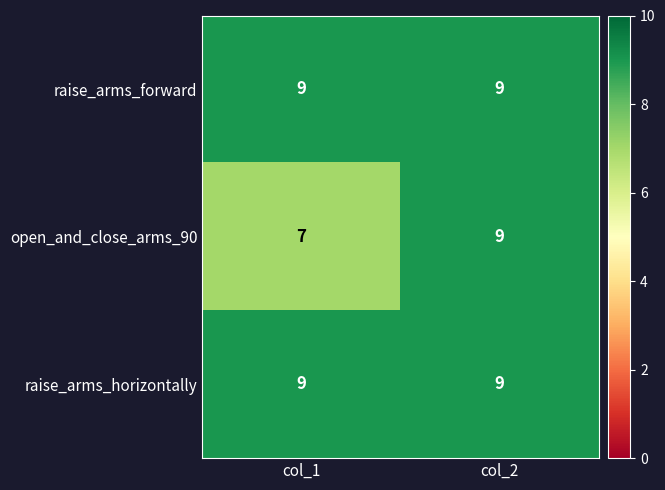

True or false: raise_arms_horizontally has a value of 12 at col_2.

False